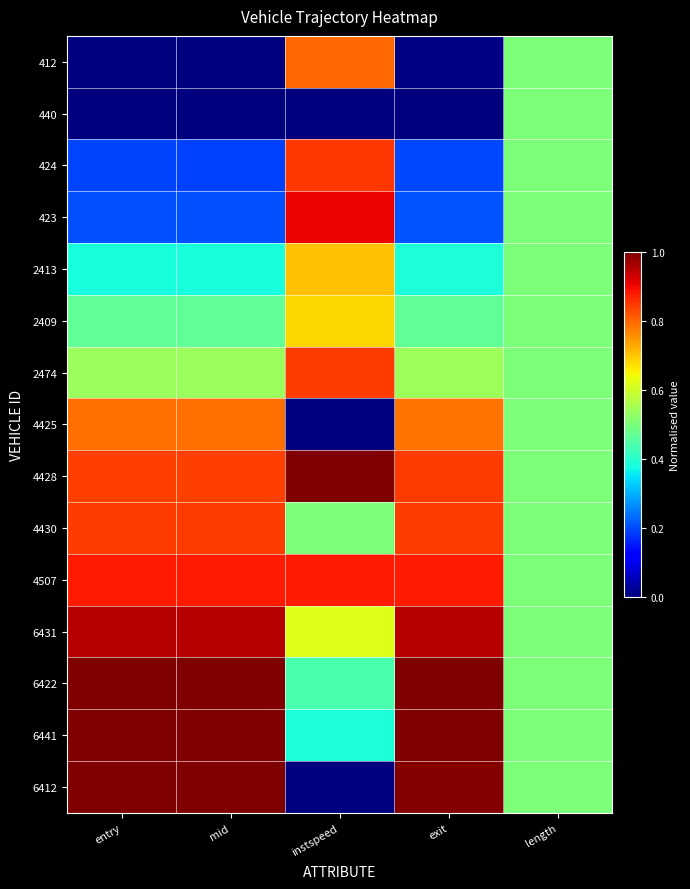

Reading right to left, what are all the values shown in this chart?

412: length=0.5	exit=0.0	instspeed=0.8	mid=0.0	entry=0.0
440: length=0.5	exit=0.0	instspeed=0.0	mid=0.0	entry=0.0
424: length=0.5	exit=0.2	instspeed=0.8	mid=0.2	entry=0.2
423: length=0.5	exit=0.2	instspeed=0.9	mid=0.2	entry=0.2
2413: length=0.5	exit=0.4	instspeed=0.7	mid=0.4	entry=0.4
2409: length=0.5	exit=0.5	instspeed=0.7	mid=0.5	entry=0.5
2474: length=0.5	exit=0.5	instspeed=0.8	mid=0.5	entry=0.5
4425: length=0.5	exit=0.8	instspeed=0.0	mid=0.8	entry=0.8
4428: length=0.5	exit=0.8	instspeed=1.0	mid=0.8	entry=0.8
4430: length=0.5	exit=0.8	instspeed=0.5	mid=0.8	entry=0.8
4507: length=0.5	exit=0.9	instspeed=0.9	mid=0.9	entry=0.9
6431: length=0.5	exit=1.0	instspeed=0.6	mid=0.9	entry=1.0
6422: length=0.5	exit=1.0	instspeed=0.4	mid=1.0	entry=1.0
6441: length=0.5	exit=1.0	instspeed=0.4	mid=1.0	entry=1.0
6412: length=0.5	exit=1.0	instspeed=0.0	mid=1.0	entry=1.0